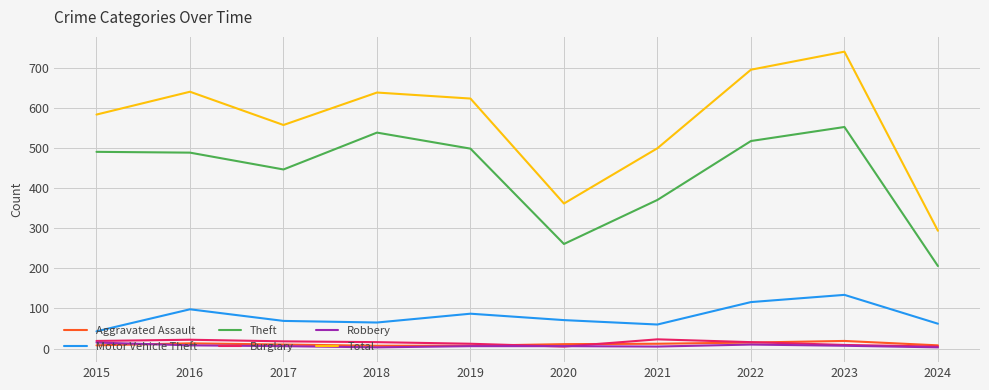

What is the total value across all series at 2022?

1371